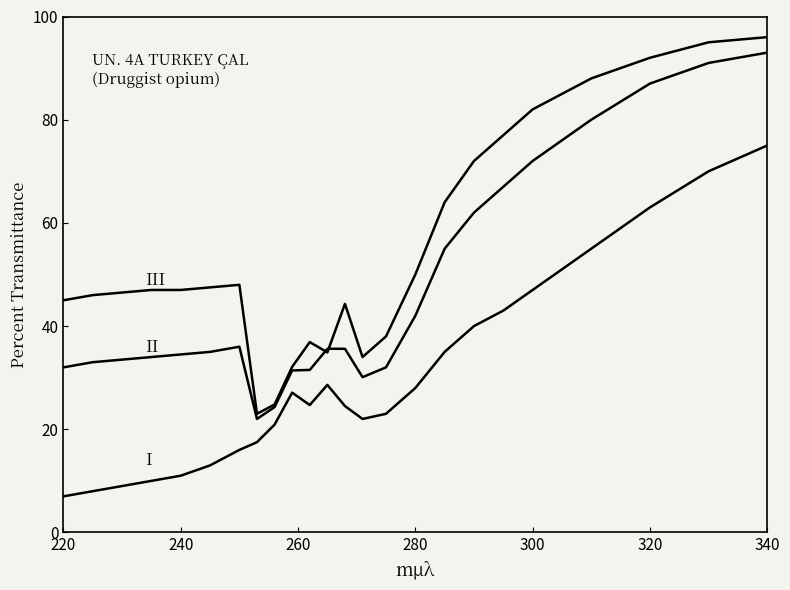

The III series shows 50.0 at 280. True or false?

True